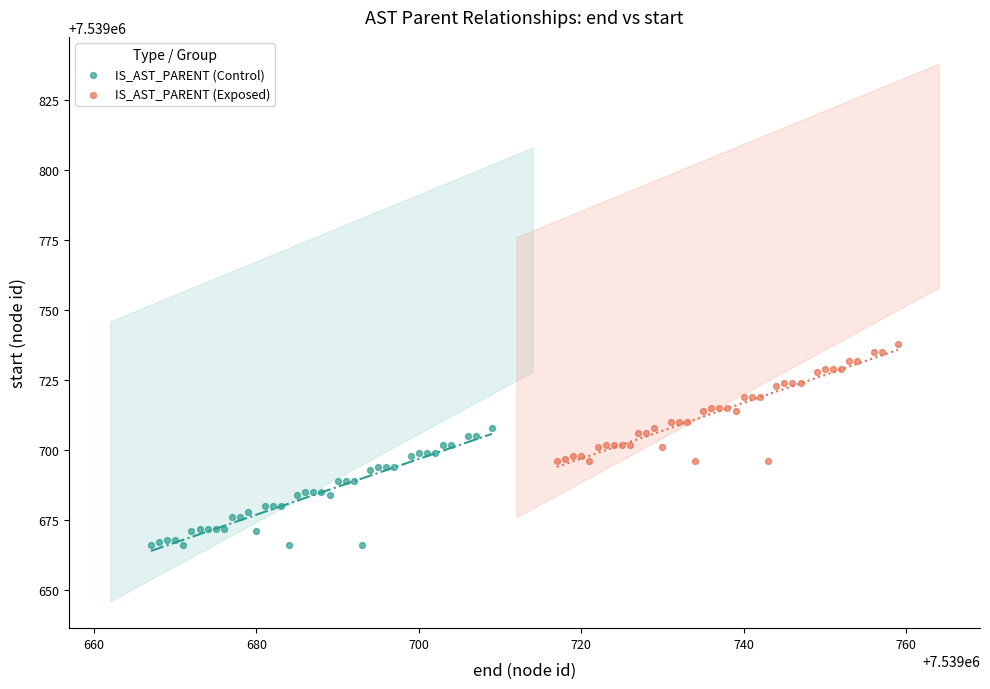

Which series reaches the minimum Y coordinate?

IS_AST_PARENT (Control)